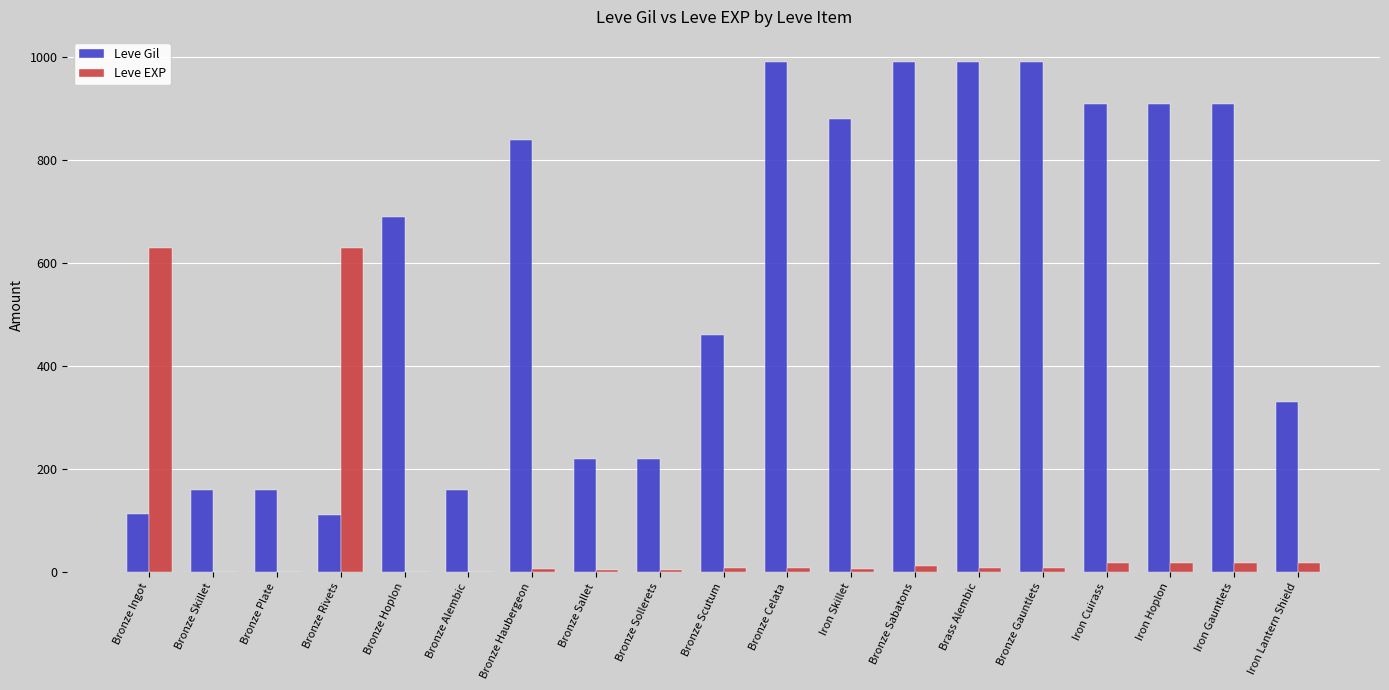

What is the highest value of the Leve EXP series?

630